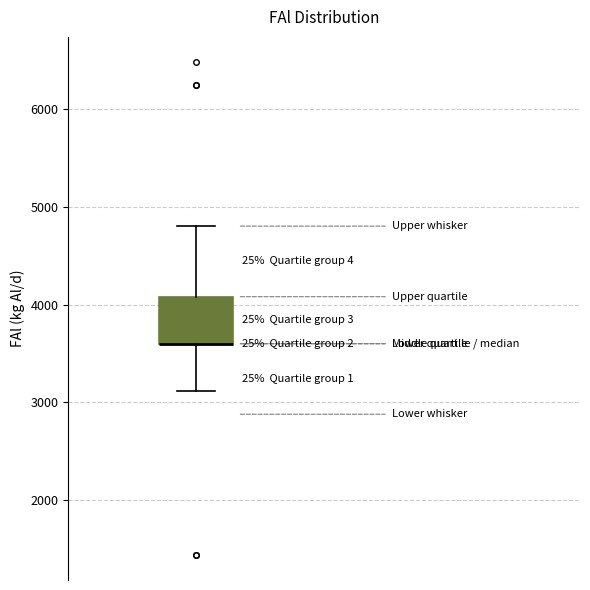

Where is the upper edge of the box on the y-axis? The values are not printed on the chart, so give them approximately, as read against the axis.

4100